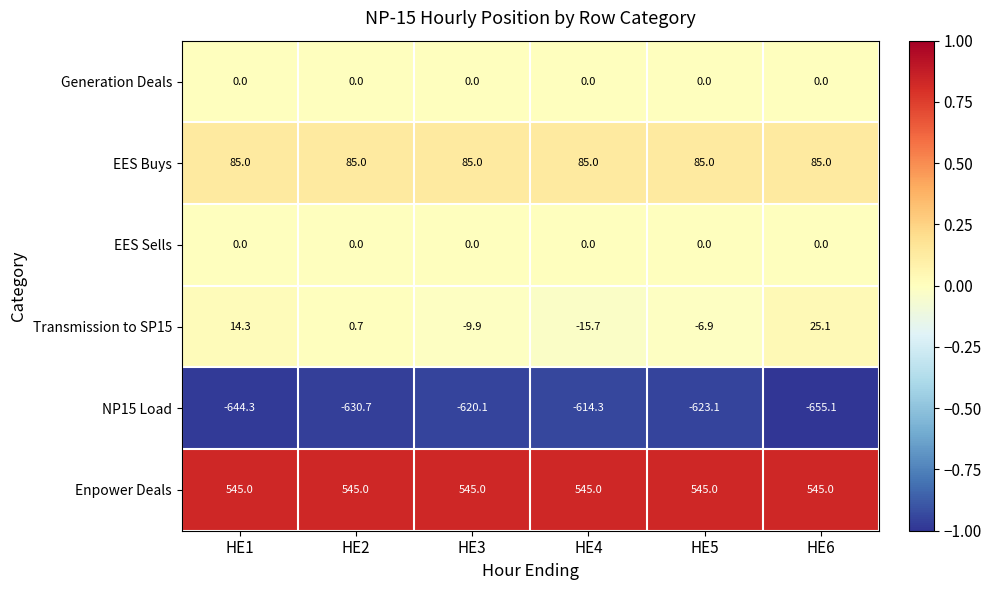

The Enpower Deals series shows 545.0 at HE2. True or false?

True